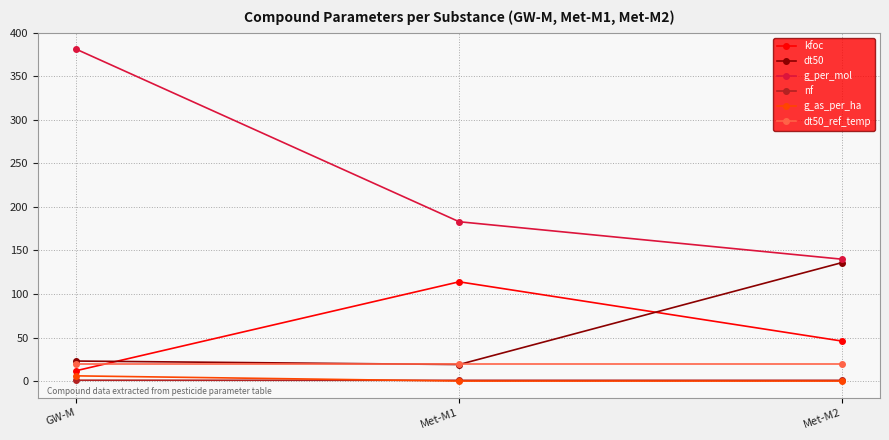

At how many categories does at least one series exceed 89?

3